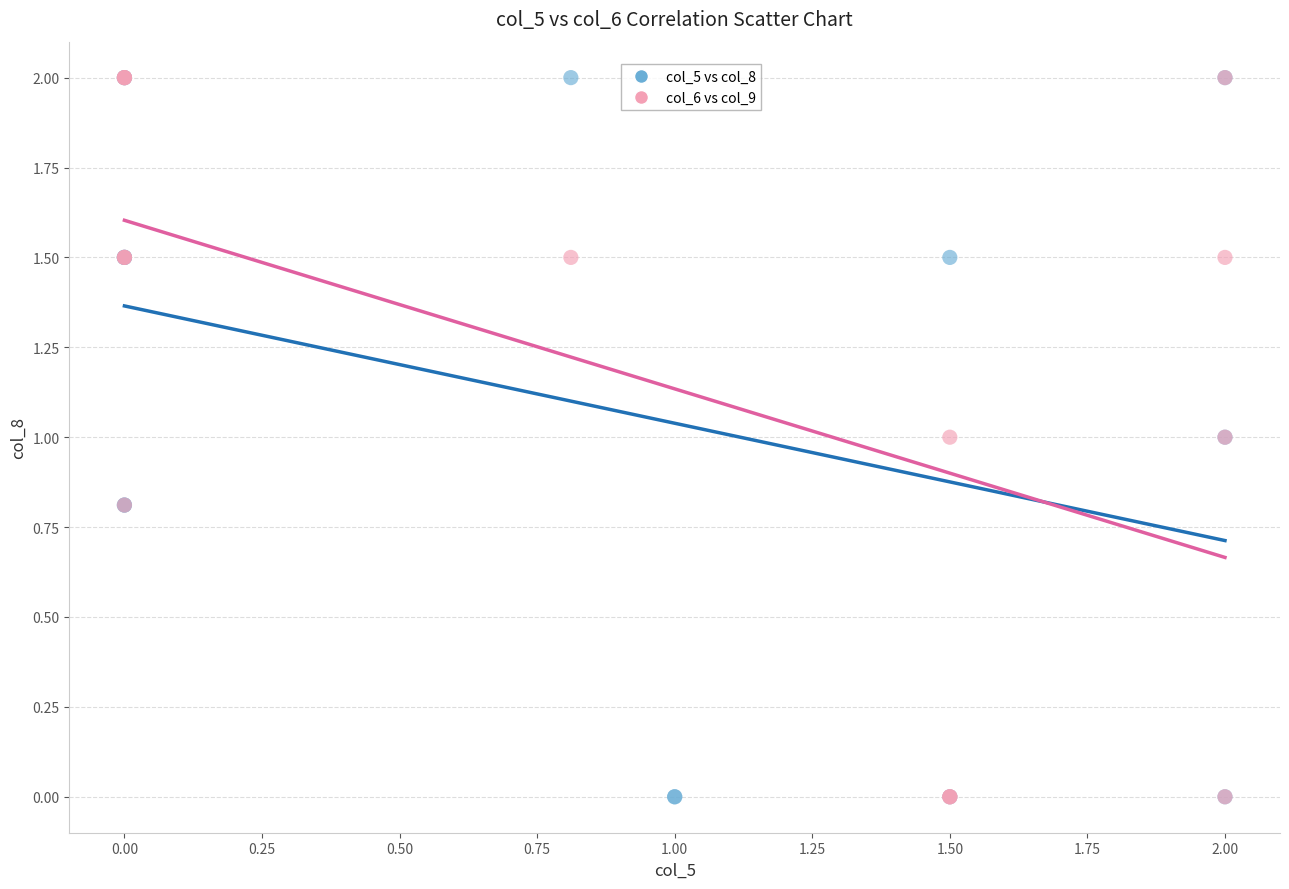

What are all the series names shown in the legend?

col_5 vs col_8, col_6 vs col_9